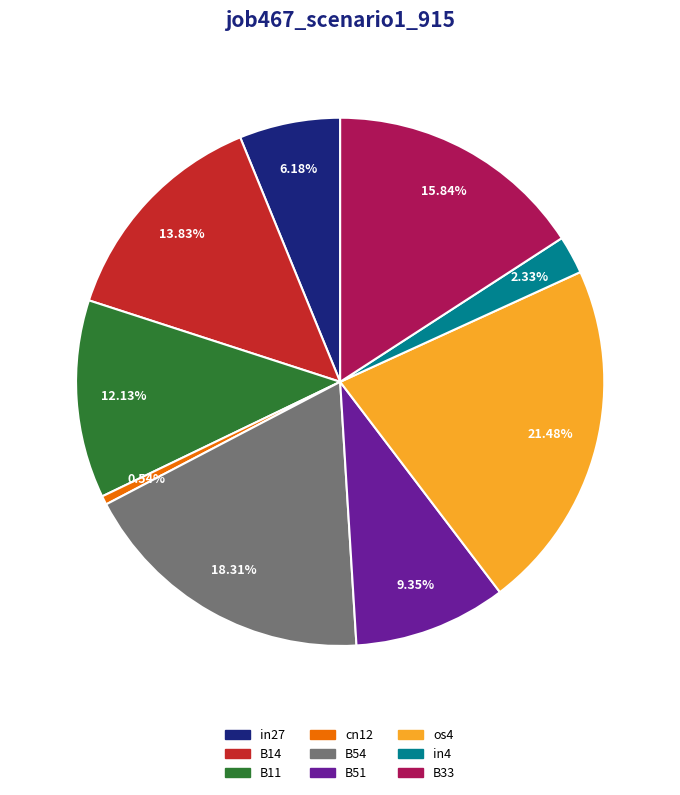

What percentage is the B33 slice, to the nearest percent?

16%